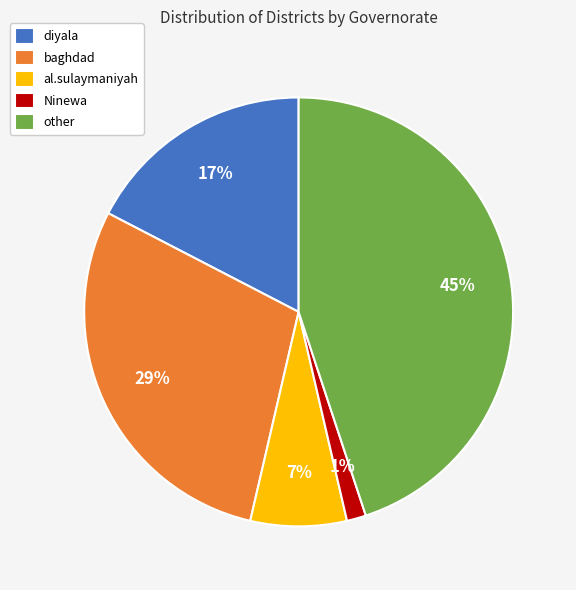

Which slice is the smallest?

Ninewa